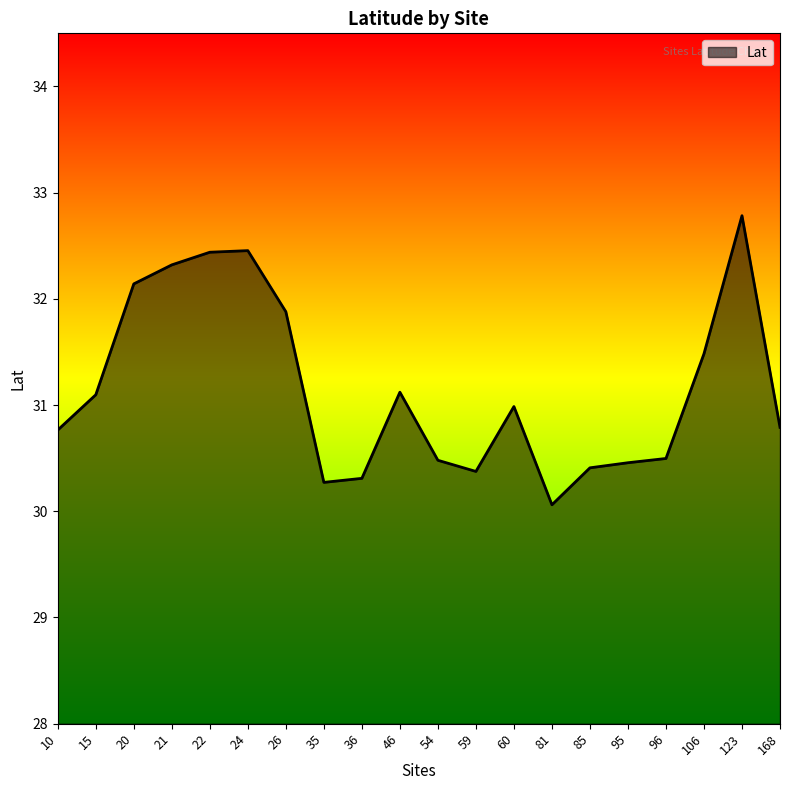

What is the average value?

31.2